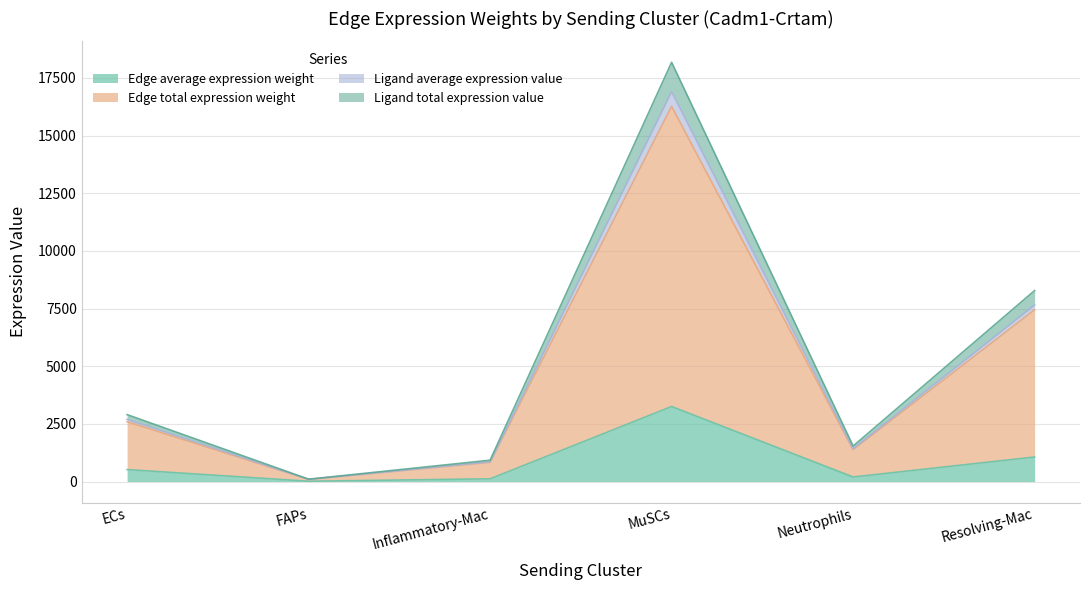

List the series in order of their peak value, lowest first.

Edge average expression weight, Edge total expression weight, Ligand average expression value, Ligand total expression value